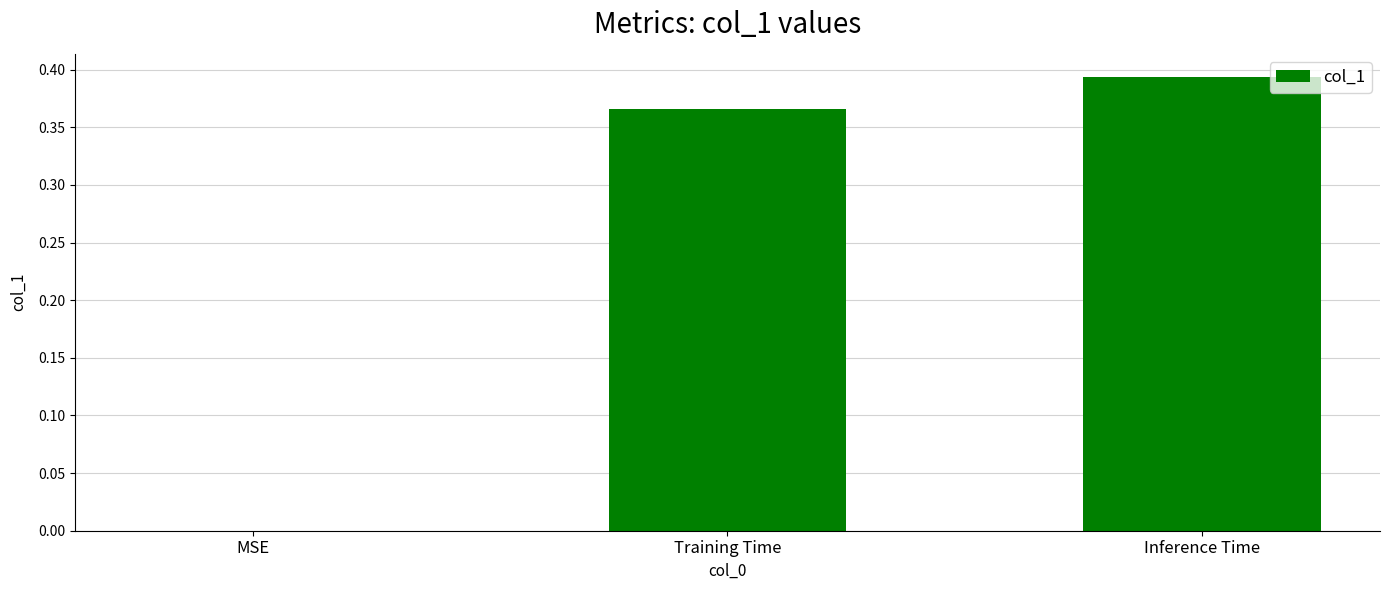

Where is the data nearest to the value 0?

MSE